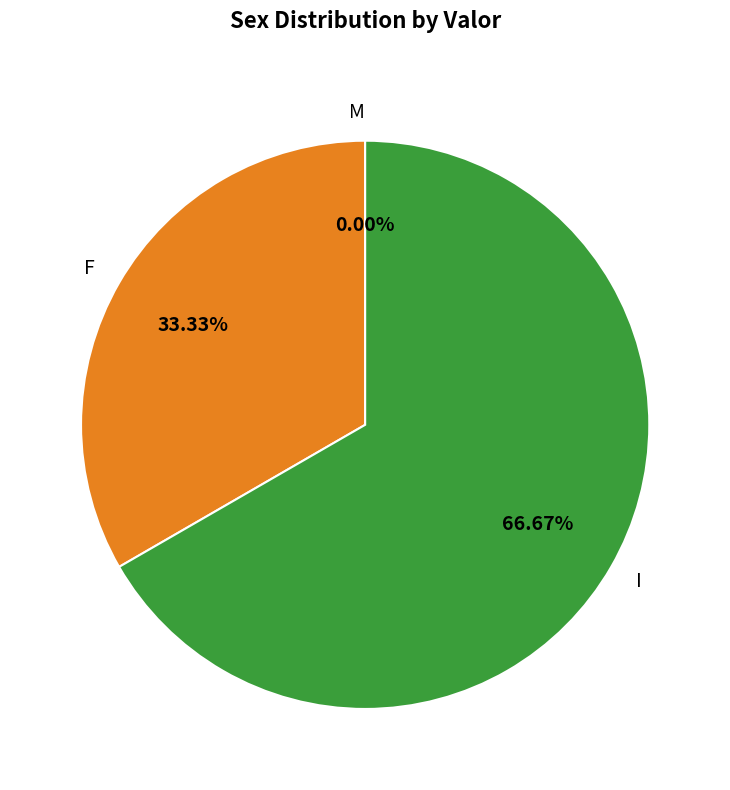

Rank the categories by value from highest to lowest.

I, F, M